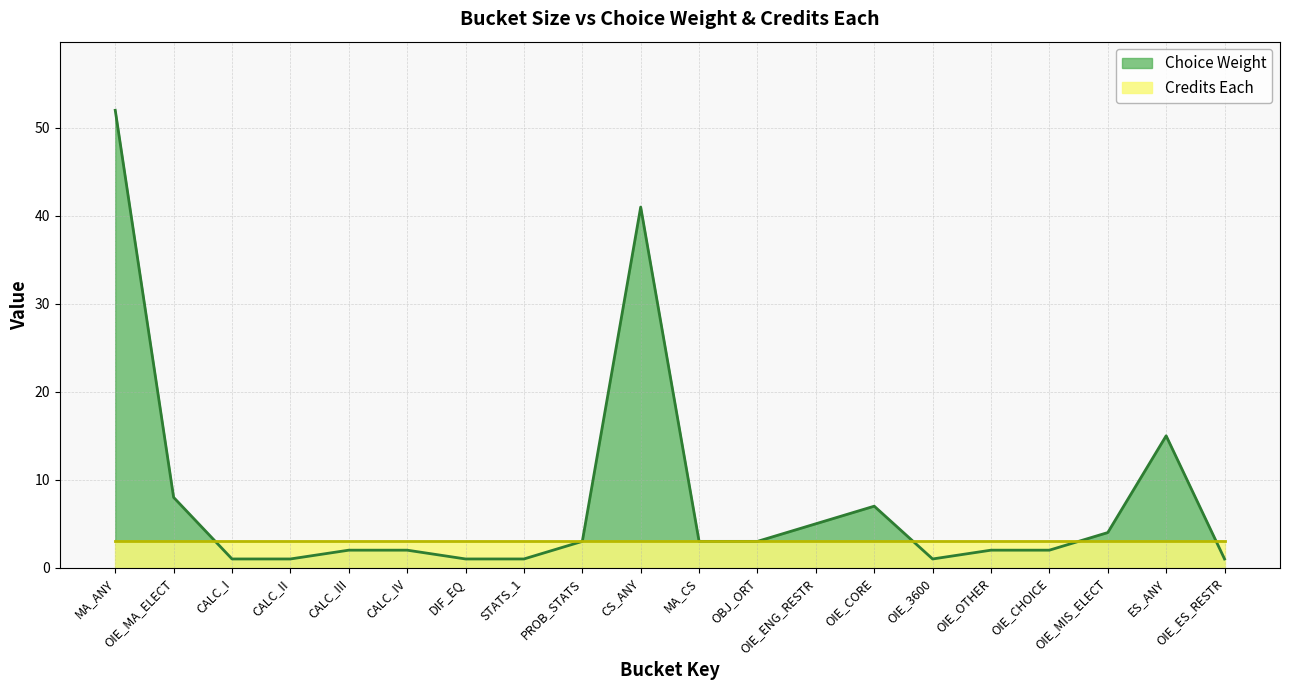

What is the minimum value shown in the chart?

1